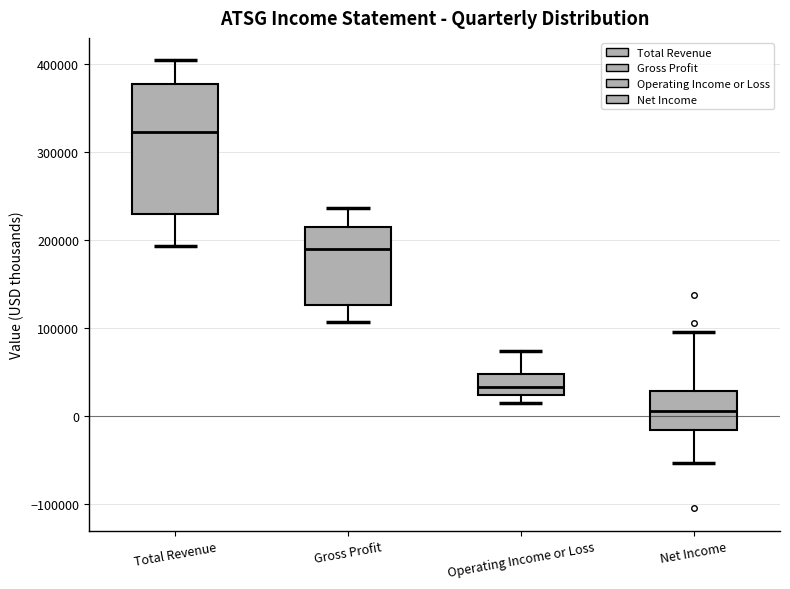

Reading left to right, read every box against the y-axis: the position of its median line, the range the box covers, and the ends of its whiskers. The values are not printed on the chart, so give them approximately, as read against the axis.

Total Revenue: median 320000, box 230000 to 380000, whiskers 190000 to 400000
Gross Profit: median 190000, box 130000 to 210000, whiskers 110000 to 240000
Operating Income or Loss: median 30000, box 20000 to 50000, whiskers 10000 to 70000
Net Income: median 10000, box -20000 to 30000, whiskers -50000 to 100000